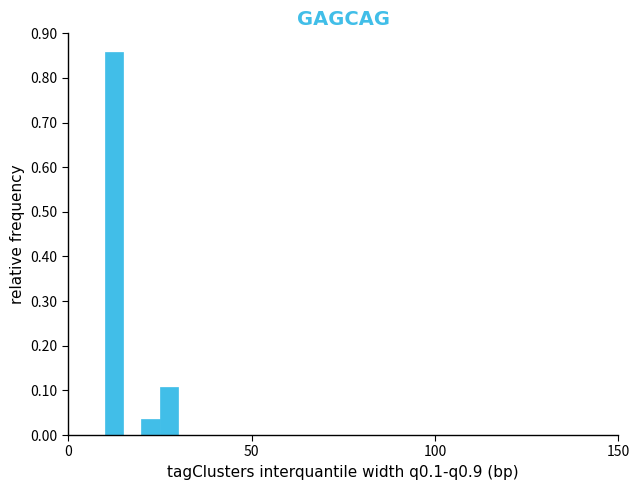

Read against the x-axis, roughly where is the centre of the tallest bar?

15